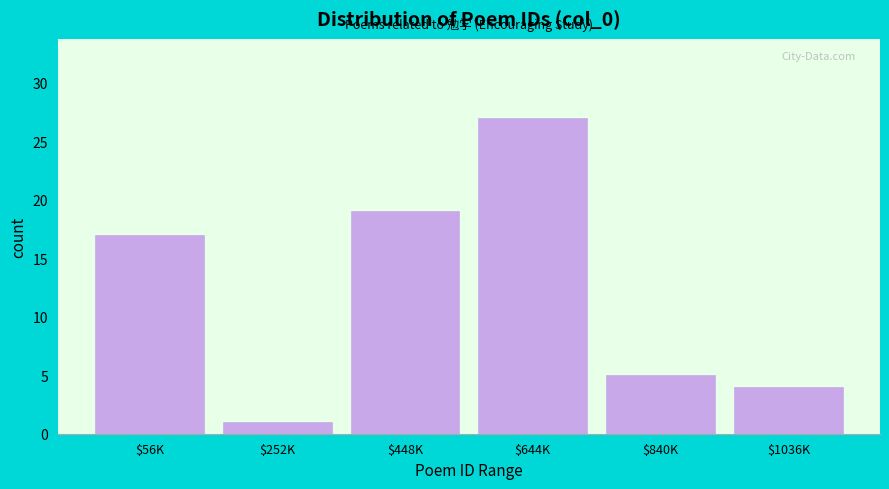

Reading left to right, transcribe all the data shown in this chart.

17	1	19	27	5	4